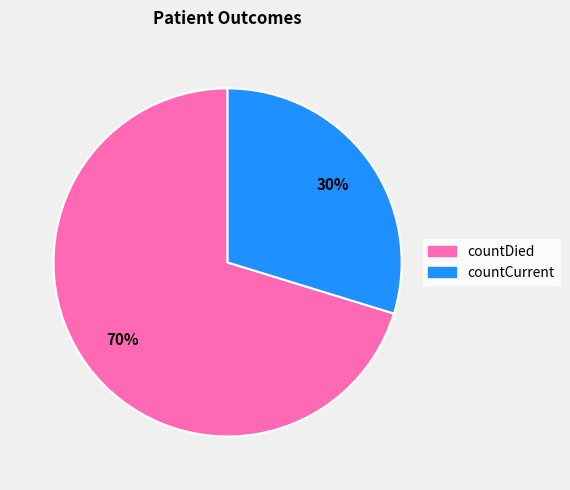

How many slices are in this pie chart?

2